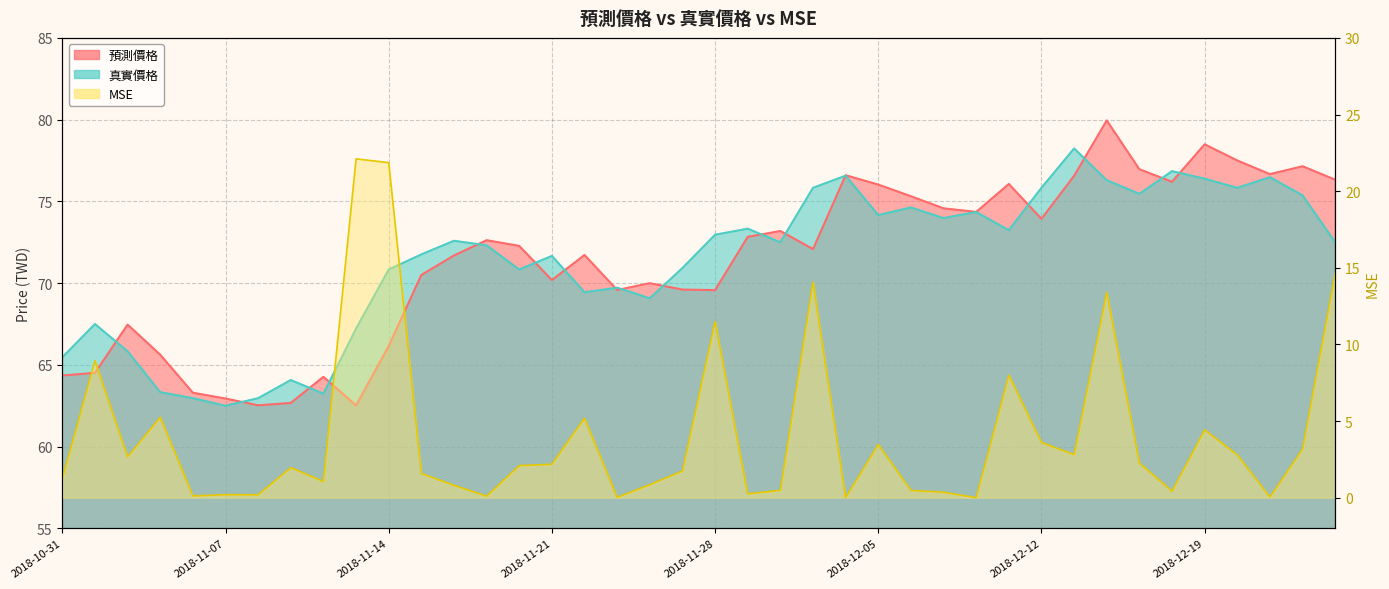

What is the average value of the MSE series?

4.2